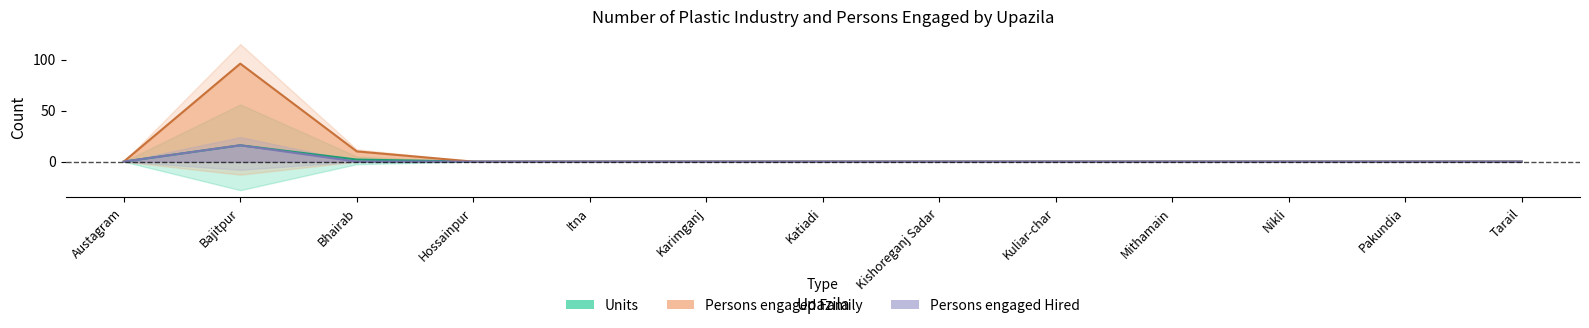

What is the label of the 11th point from the left?

Nikli